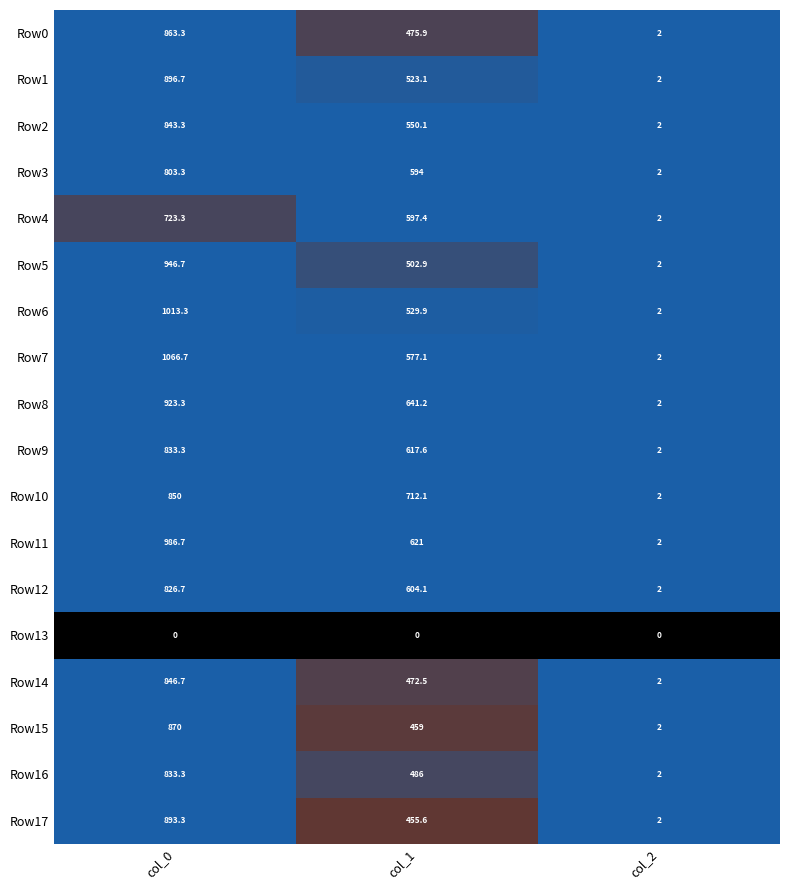

What is the spread (max minus min) of values at col_0?

1066.7